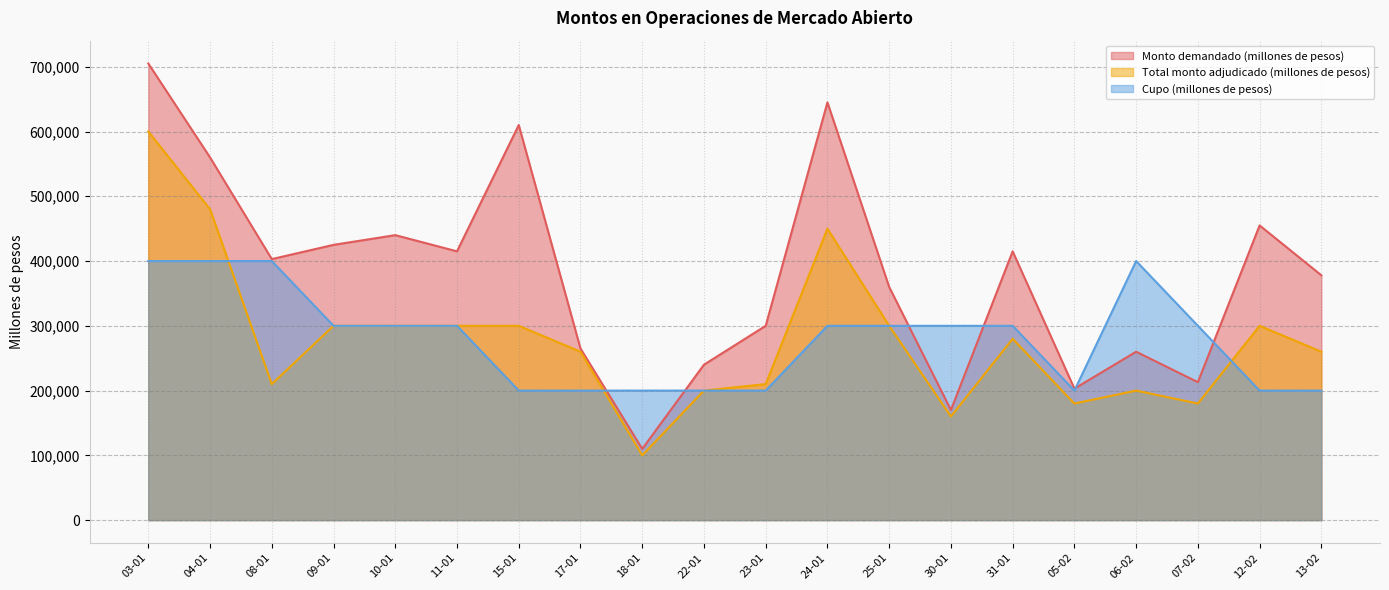

Does the chart display data point markers on the line(s)?

No